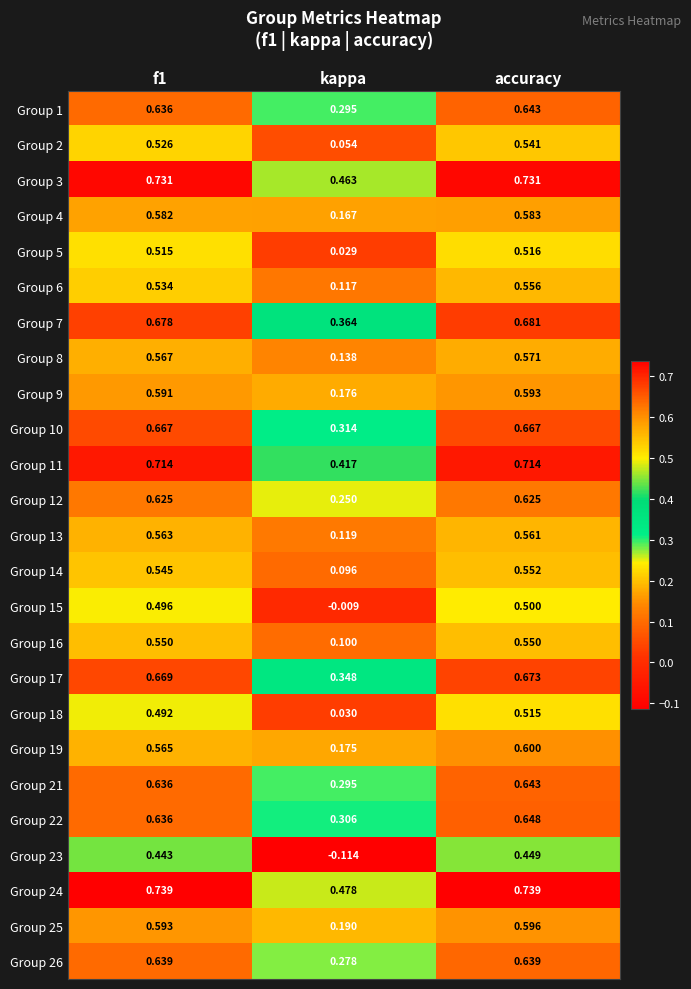

Where is Group 10 nearest to the value 0?

kappa